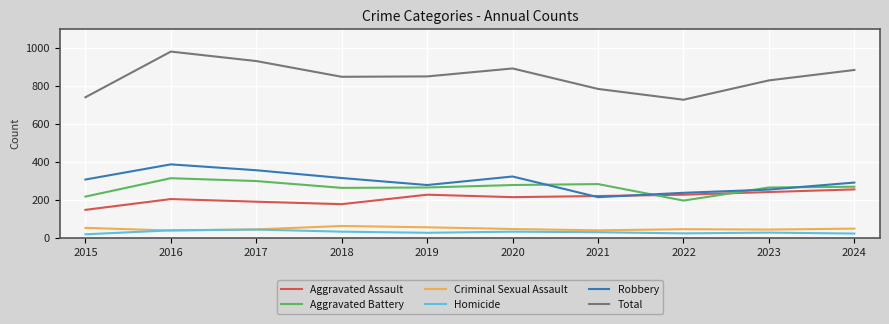

The Aggravated Assault series shows 246 at 2015. True or false?

False